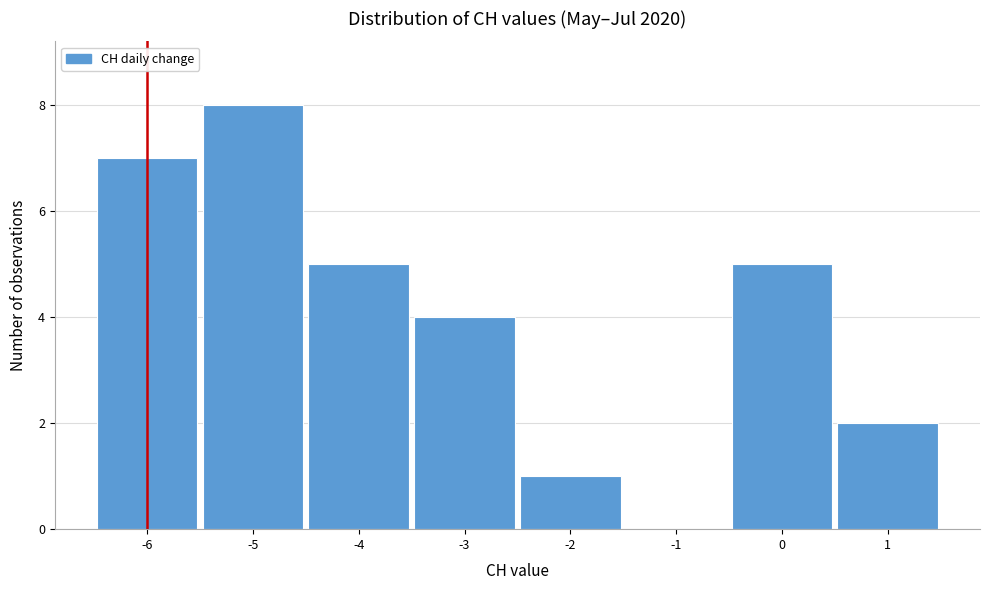

Reading left to right, list every bar in this chart as the range it spans on the x-axis followed by its height. The values are not printed on the chart, so give them approximately, as read against the axis.

-6.5 to -5.5: 7
-5.5 to -4.5: 8
-4.5 to -3.5: 5
-3.5 to -2.5: 4
-2.5 to -1.5: 1
-1.5 to -0.5: 0
-0.5 to 0.5: 5
0.5 to 1.5: 2